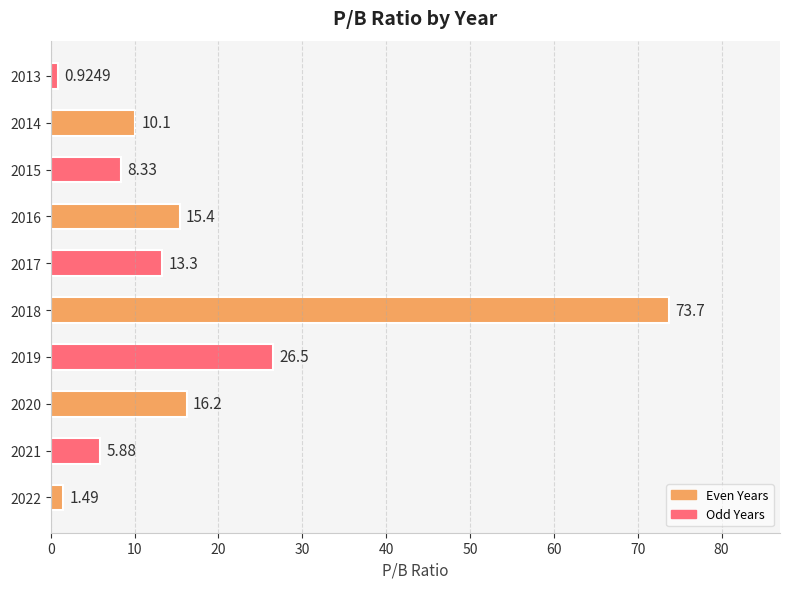

What is the average value?

17.2